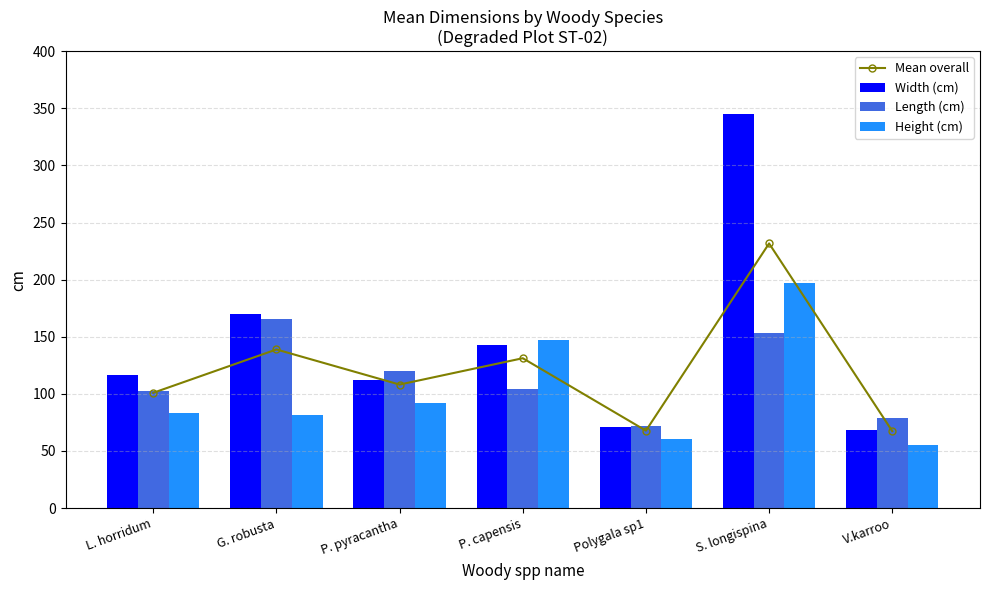

Is the value of Height (cm) at Polygala sp1 greater than the value of Length (cm) at Polygala sp1?

No